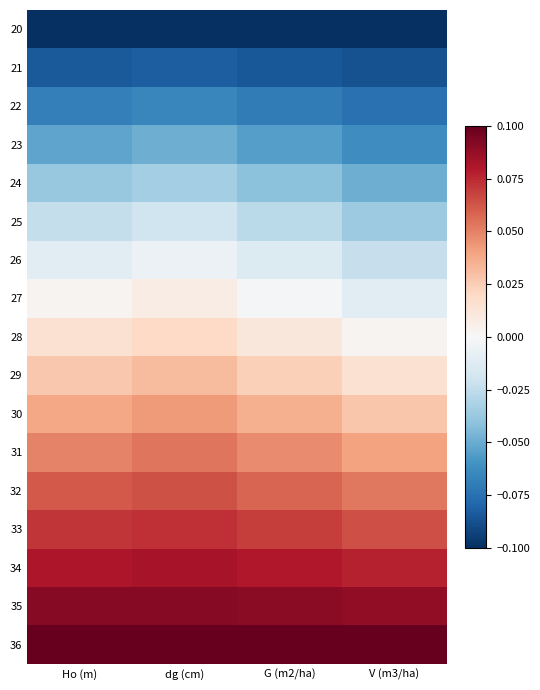

Reading left to right, transcribe all the data shown in this chart.

20: Ho (m)=-0.1	dg (cm)=-0.1	G (m2/ha)=-0.1	V (m3/ha)=-0.1
21: Ho (m)=-0.1	dg (cm)=-0.1	G (m2/ha)=-0.1	V (m3/ha)=-0.1
22: Ho (m)=-0.1	dg (cm)=-0.1	G (m2/ha)=-0.1	V (m3/ha)=-0.1
23: Ho (m)=-0.1	dg (cm)=-0.0	G (m2/ha)=-0.1	V (m3/ha)=-0.1
24: Ho (m)=-0.0	dg (cm)=-0.0	G (m2/ha)=-0.0	V (m3/ha)=-0.0
25: Ho (m)=-0.0	dg (cm)=-0.0	G (m2/ha)=-0.0	V (m3/ha)=-0.0
26: Ho (m)=-0.0	dg (cm)=-0.0	G (m2/ha)=-0.0	V (m3/ha)=-0.0
27: Ho (m)=0.0	dg (cm)=0.0	G (m2/ha)=-0.0	V (m3/ha)=-0.0
28: Ho (m)=0.0	dg (cm)=0.0	G (m2/ha)=0.0	V (m3/ha)=0.0
29: Ho (m)=0.0	dg (cm)=0.0	G (m2/ha)=0.0	V (m3/ha)=0.0
30: Ho (m)=0.0	dg (cm)=0.0	G (m2/ha)=0.0	V (m3/ha)=0.0
31: Ho (m)=0.0	dg (cm)=0.1	G (m2/ha)=0.0	V (m3/ha)=0.0
32: Ho (m)=0.1	dg (cm)=0.1	G (m2/ha)=0.1	V (m3/ha)=0.1
33: Ho (m)=0.1	dg (cm)=0.1	G (m2/ha)=0.1	V (m3/ha)=0.1
34: Ho (m)=0.1	dg (cm)=0.1	G (m2/ha)=0.1	V (m3/ha)=0.1
35: Ho (m)=0.1	dg (cm)=0.1	G (m2/ha)=0.1	V (m3/ha)=0.1
36: Ho (m)=0.1	dg (cm)=0.1	G (m2/ha)=0.1	V (m3/ha)=0.1